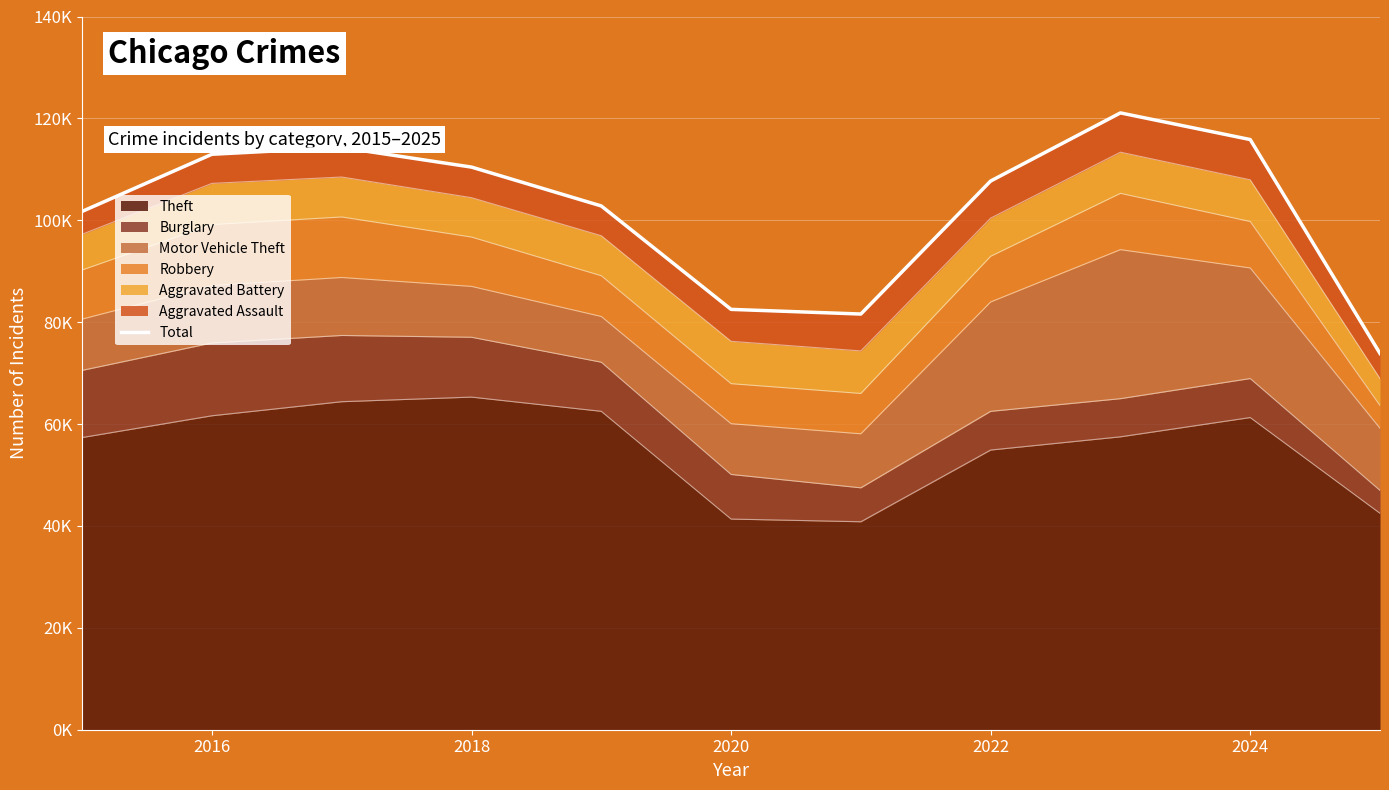

Reading left to right, extract all data points from this chart.

101741	112957	114286	110439	102810	82510	81597	107705	121078	115843	73853